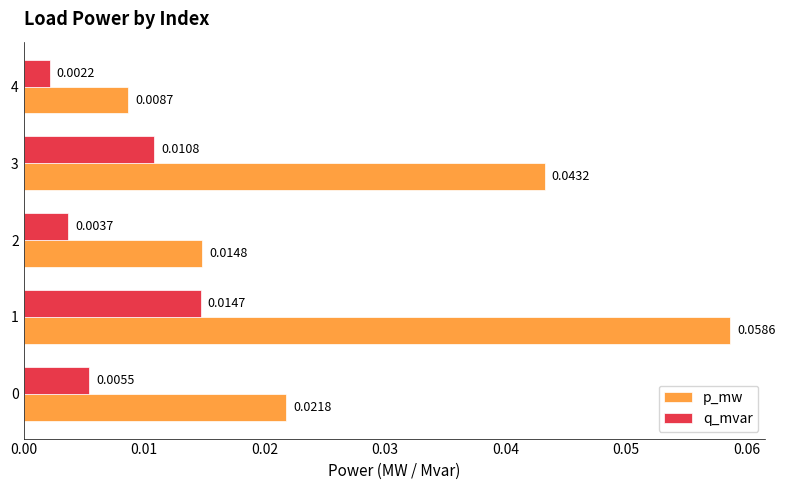

Which category has the lowest value across all series?

4